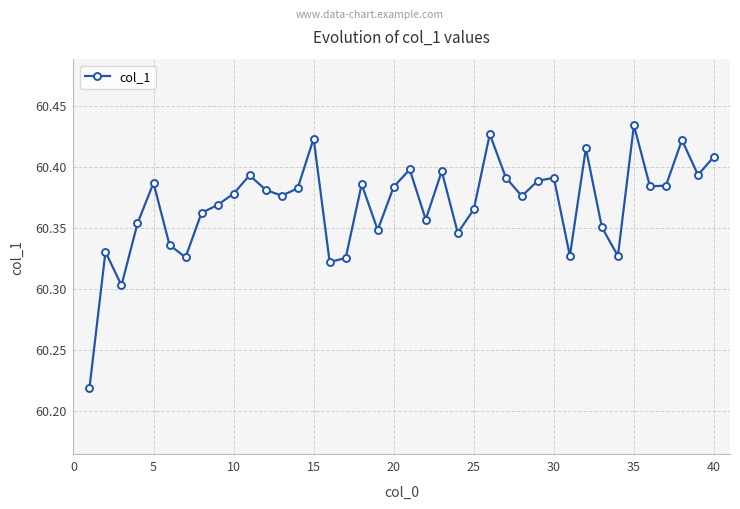

How many categories are shown in the chart?

40